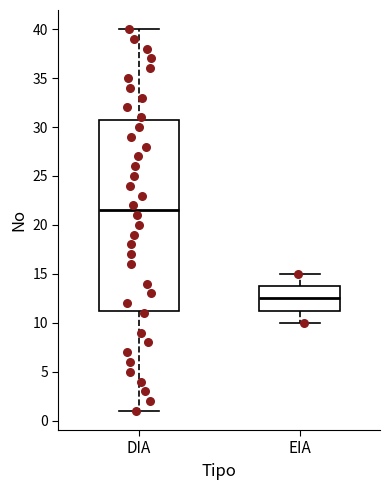

Which box has the lowest median line?

EIA